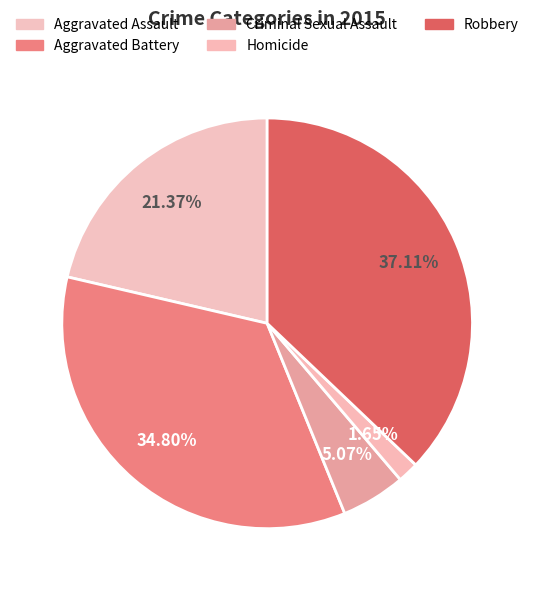

What is the smallest slice in the pie chart?

Homicide